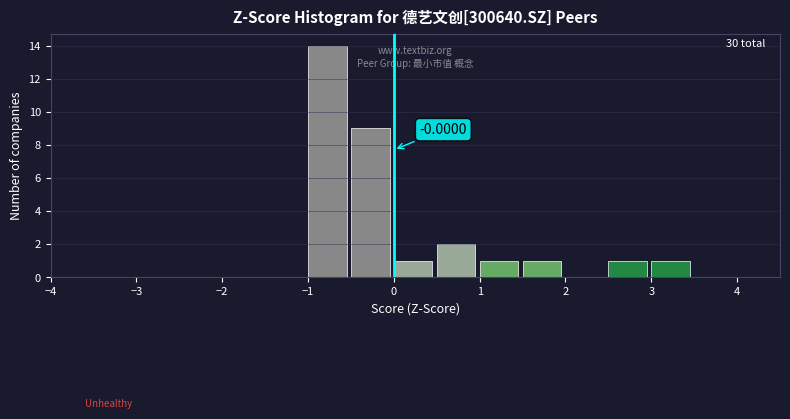

Over which range of the x-axis is the bar tallest?

-1.0 to -0.5